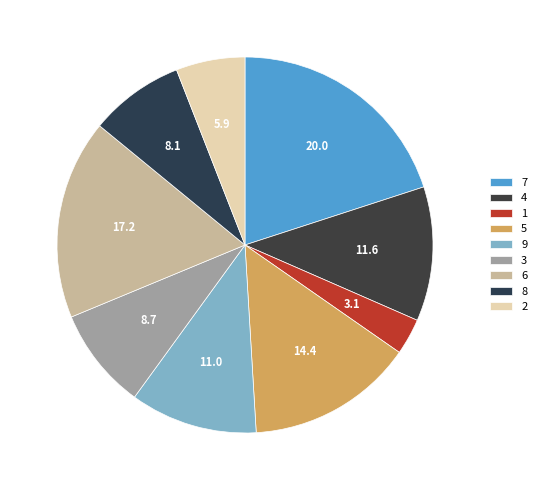

Count the number of slices in the pie.

9